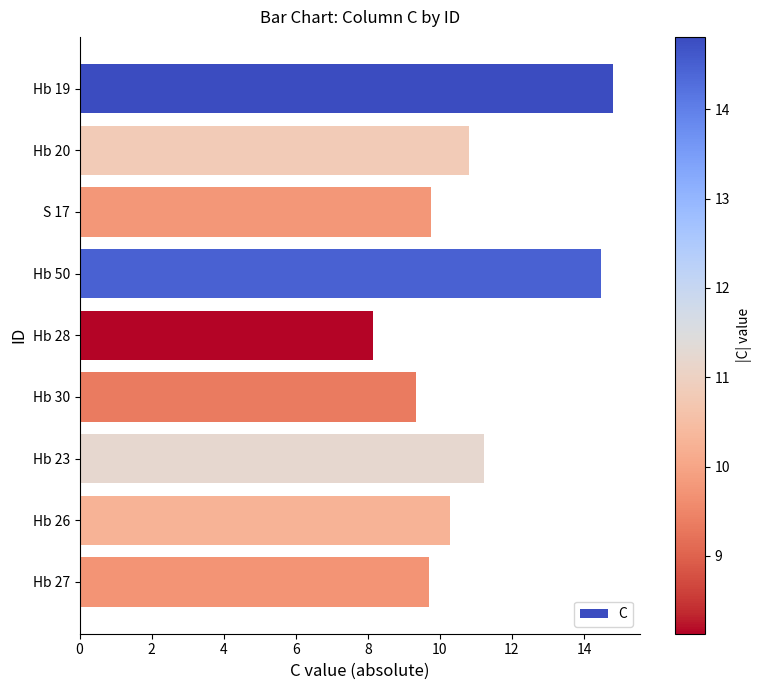

Does the chart contain stacked bars?

No